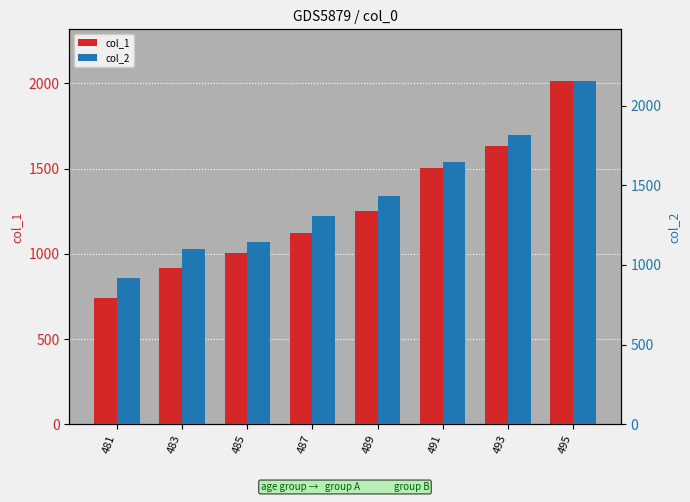

Which series changed the most between 481 and 483?

col_1